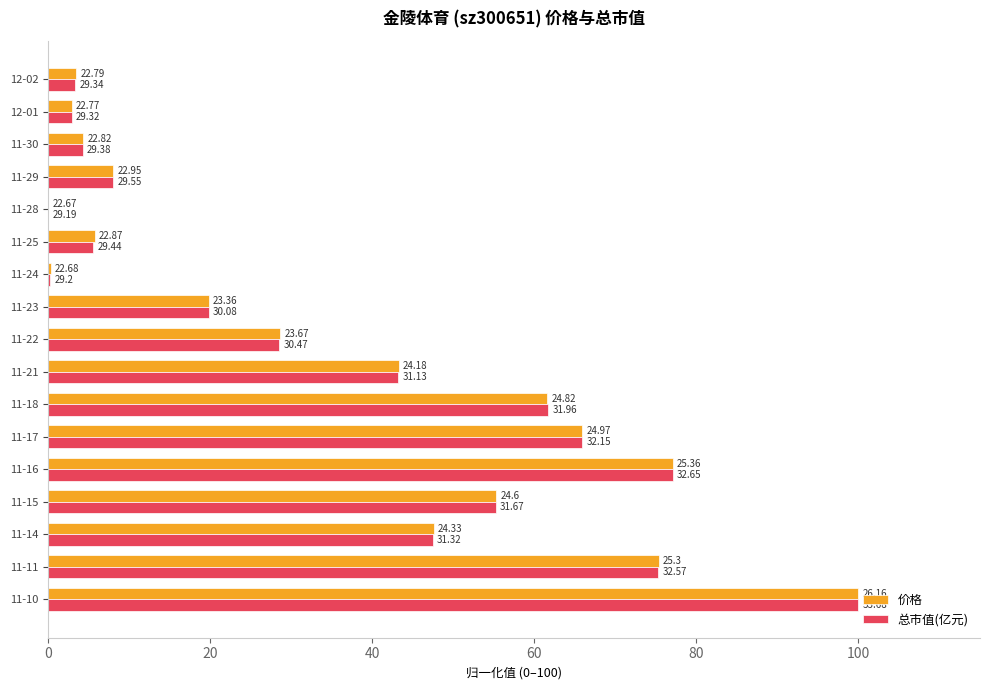

Where is 价格 nearest to the value 50?

11-14